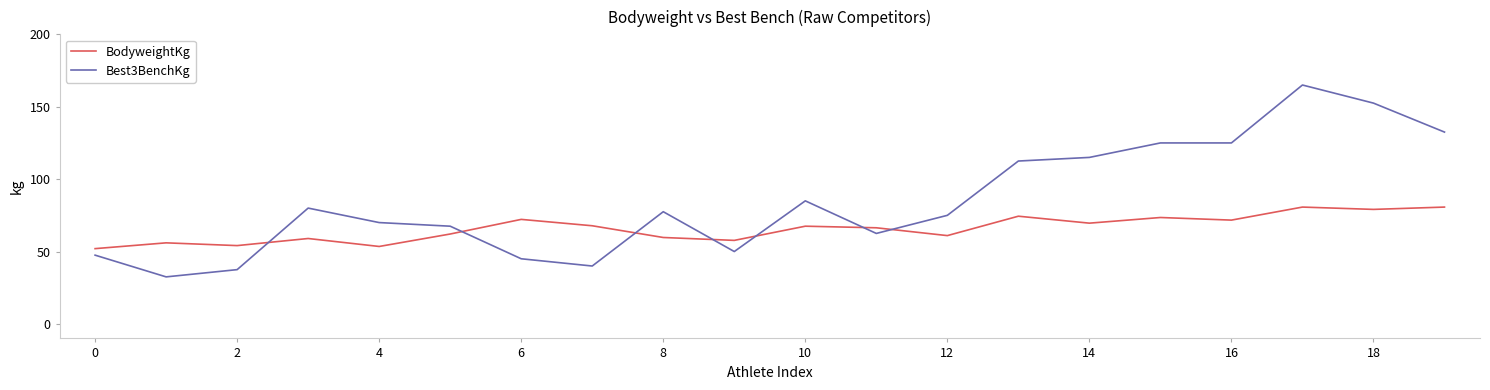

Count the number of categories in the chart.

20